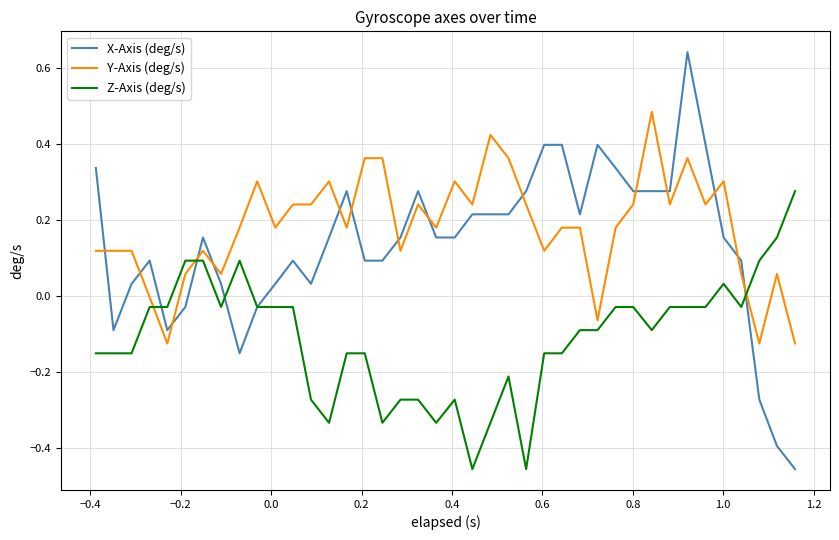

True or false: Y-Axis (deg/s) and Z-Axis (deg/s) cross at least once.

True